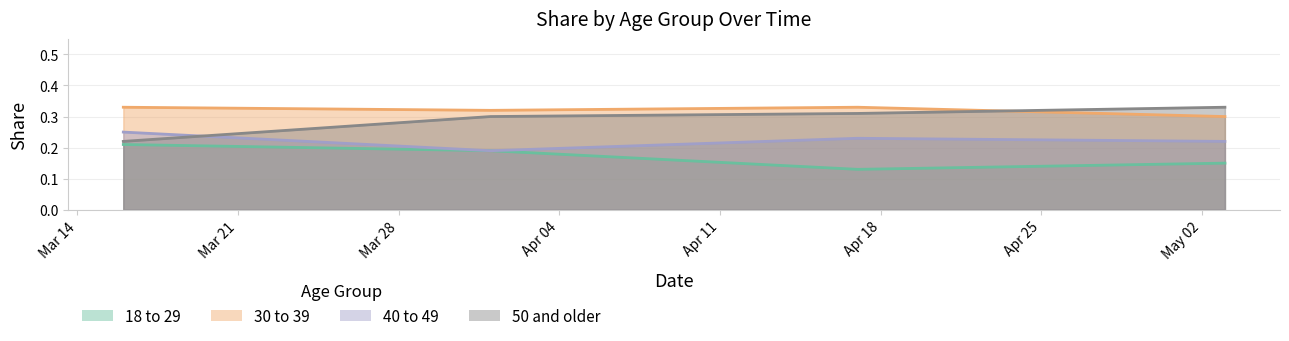

In 40 to 49, how many points are lower than both neighbors (excluding endpoints)?

1